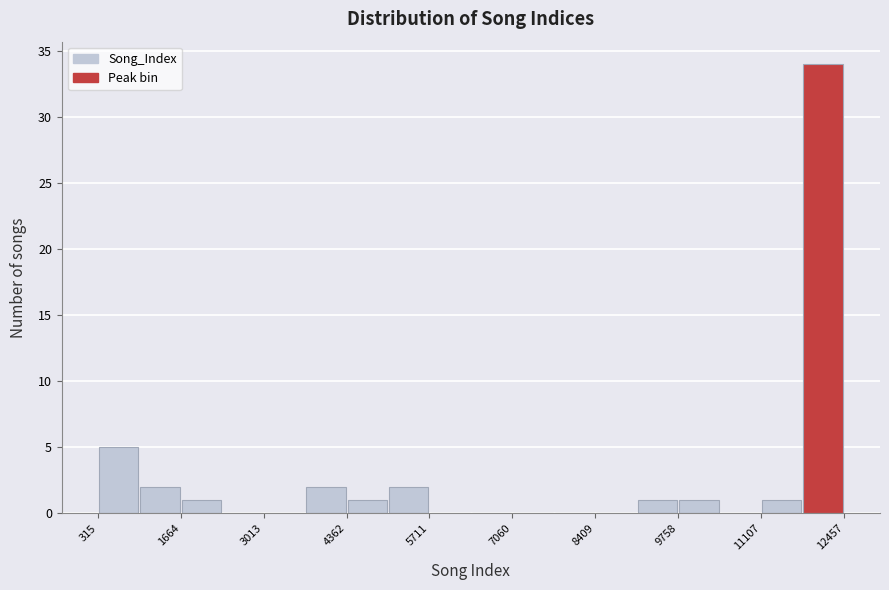

Read against the x-axis, roughly where is the centre of the tallest bar?

12200